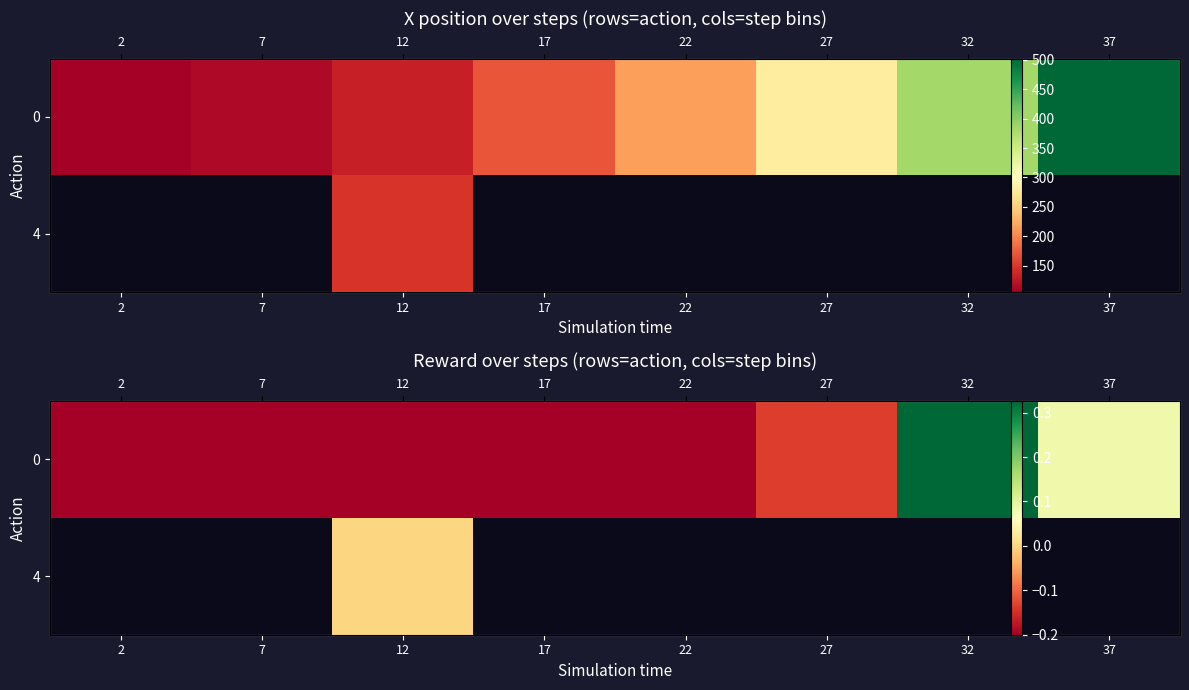

Between 37 and 32, which is larger?

32